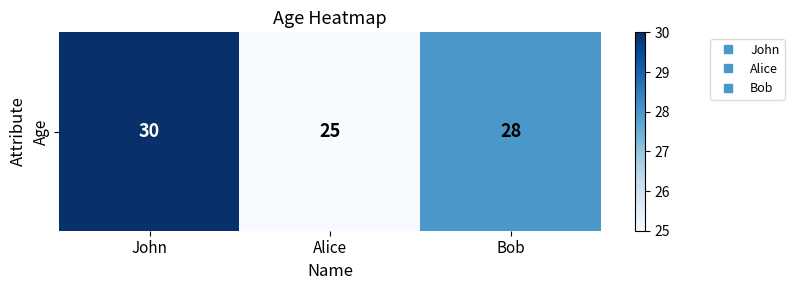

What is the sum of the values at John and Alice?

55